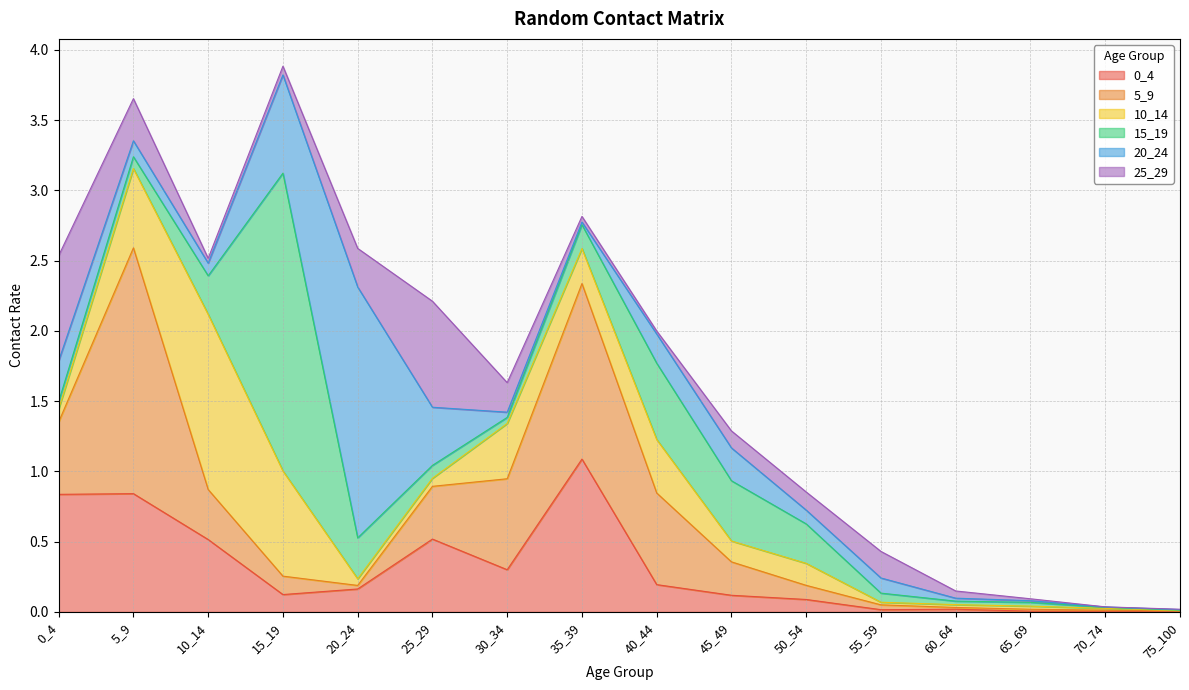

True or false: 25_29 has a value of 0.3 at 5_9.

True